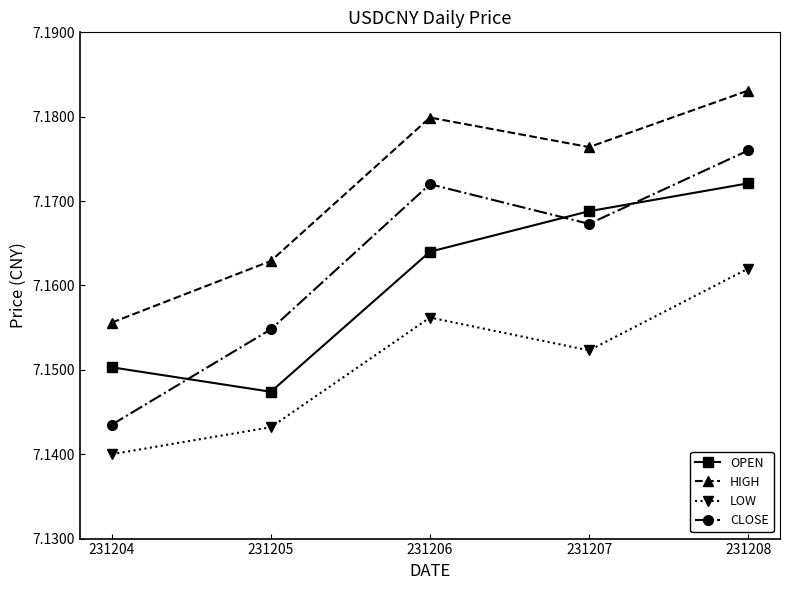

How many categories are shown in the chart?

5